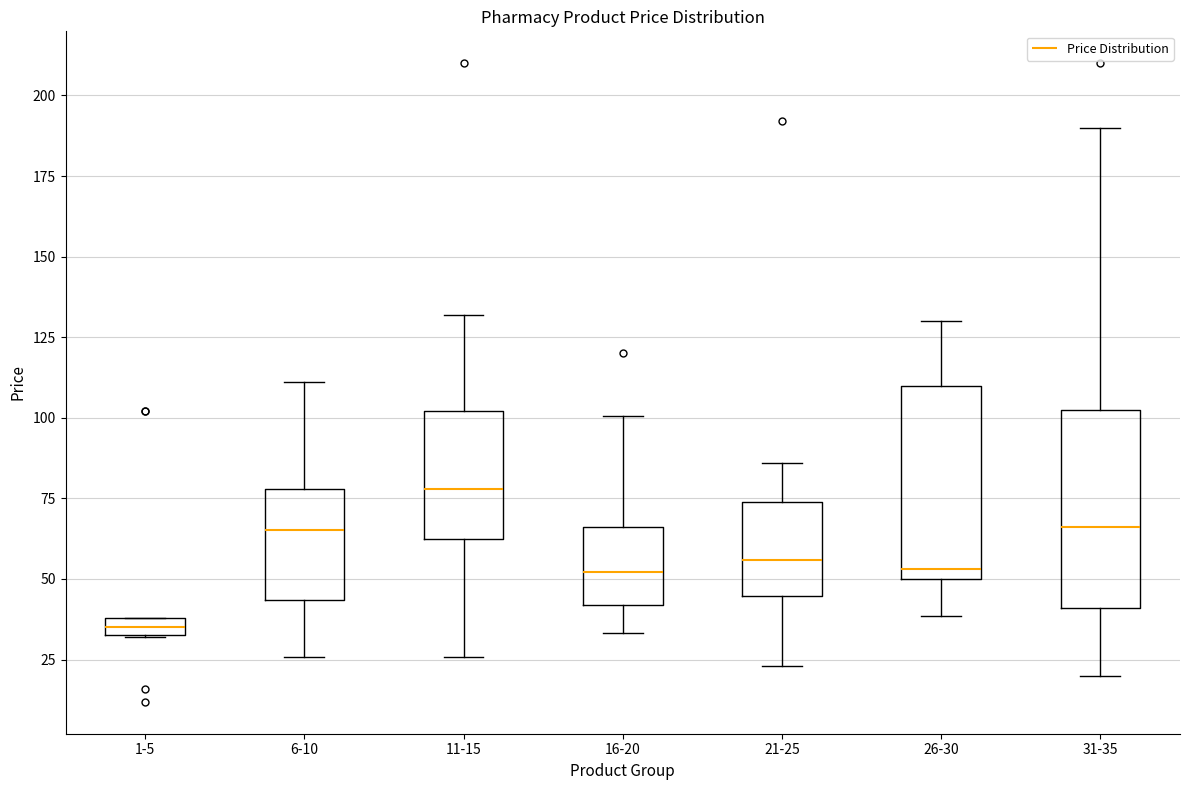

Which box's median line is the lowest?

1-5